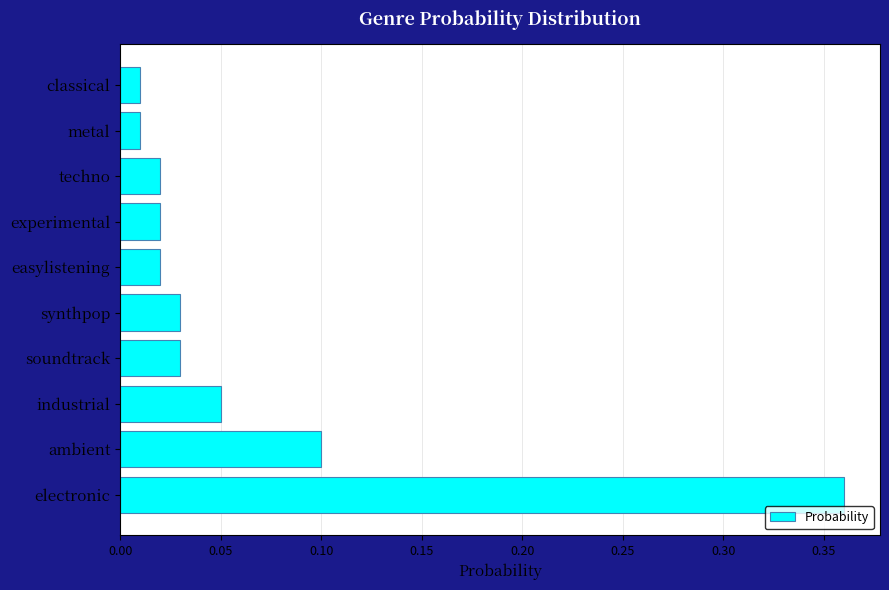

What is the change in value from electronic to soundtrack?

-0.3